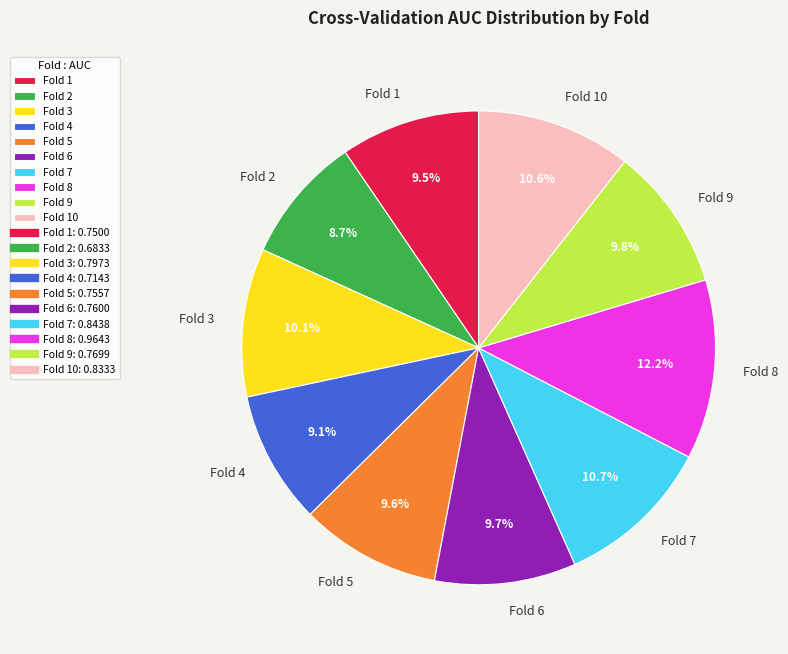

How many segments does this pie chart have?

10